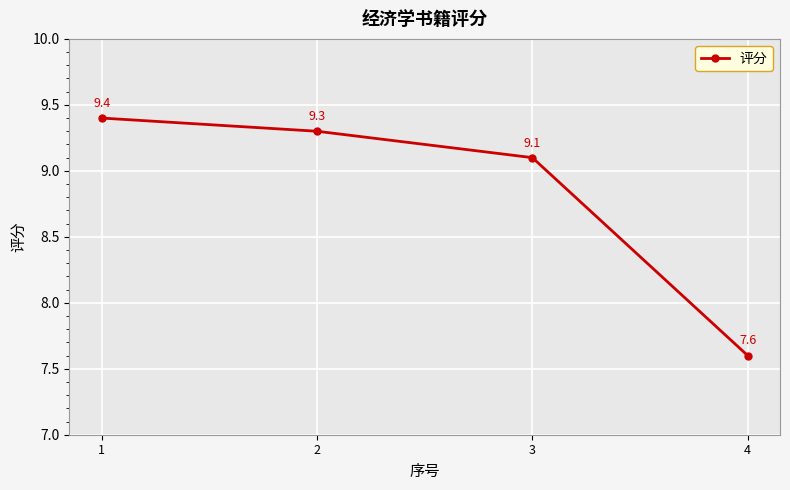

Rank the categories by value from lowest to highest.

4, 3, 2, 1